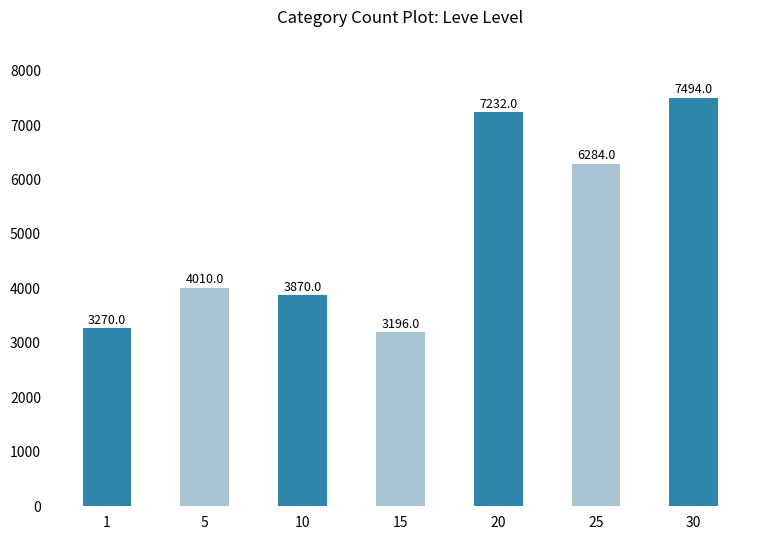

List the labels in order of value, largest first.

30, 20, 25, 5, 10, 1, 15